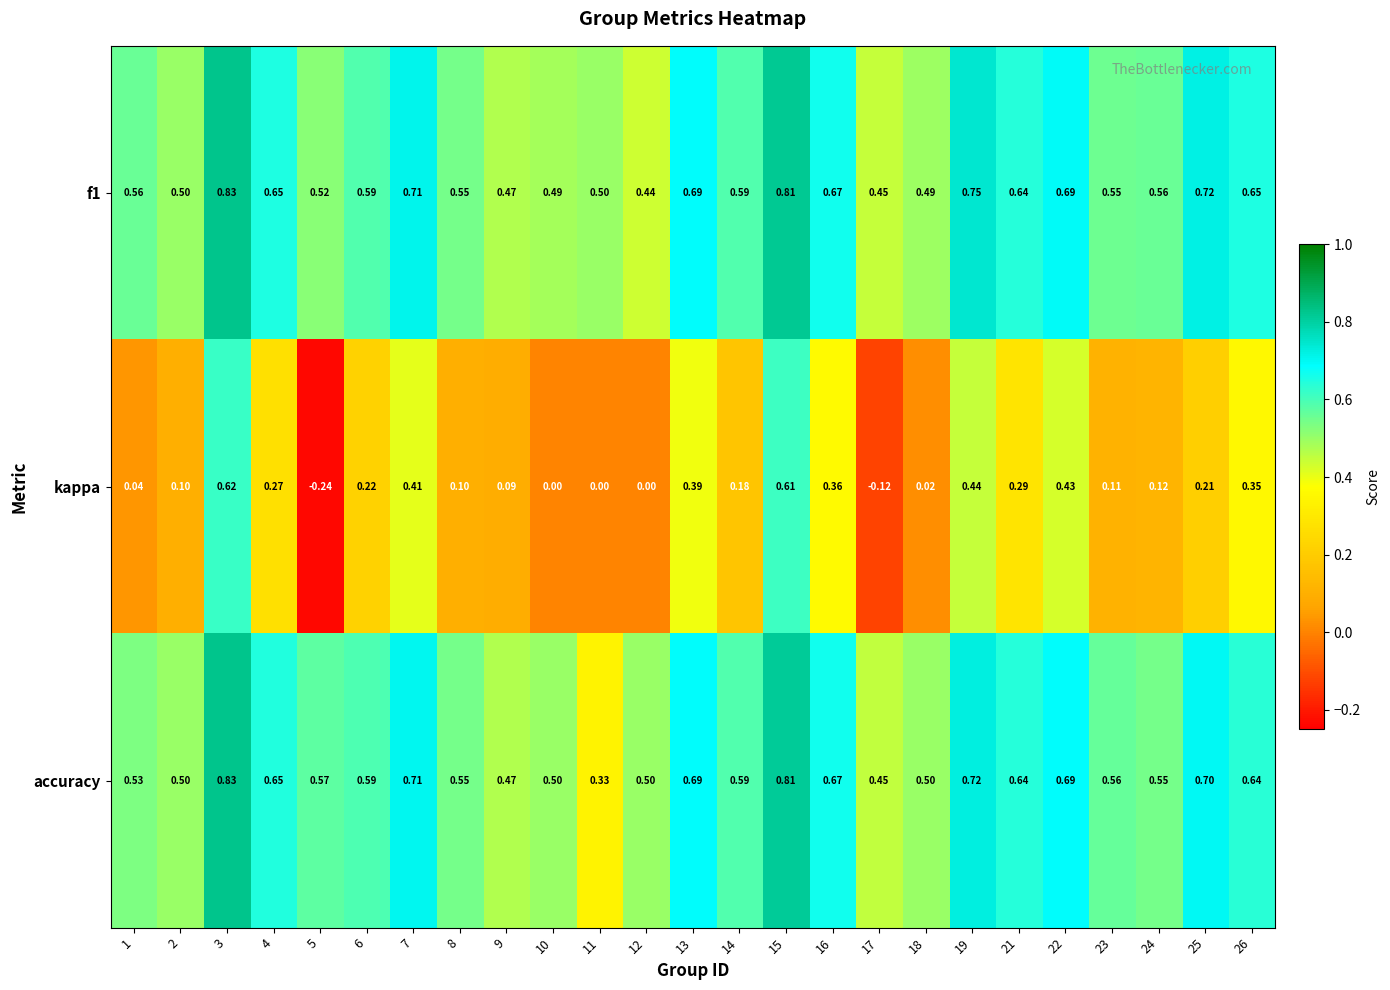

Which series changed the most between 18 and 21?

kappa